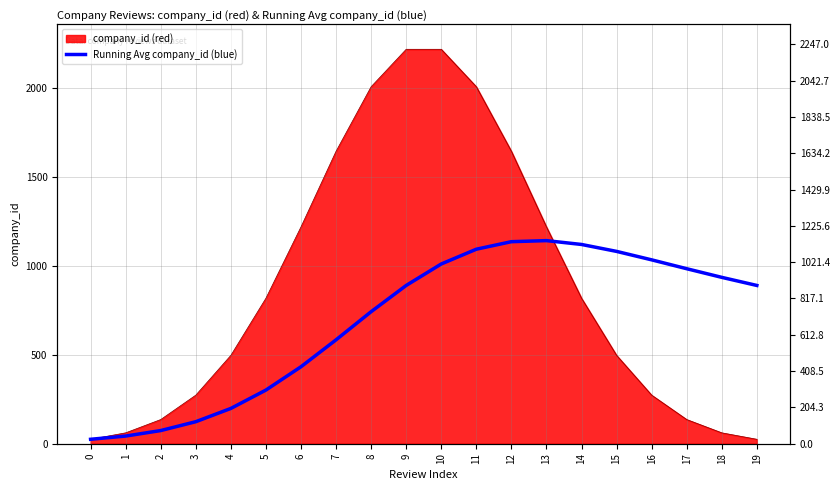

Reading right to left, transcribe all the data shown in this chart.

890.4	936.0	984.6	1034.5	1082.1	1121.1	1142.7	1136.7	1094.3	1011.2	890.4	742.8	584.6	433.0	301.9	198.6	123.9	74.1	43.1	25.0